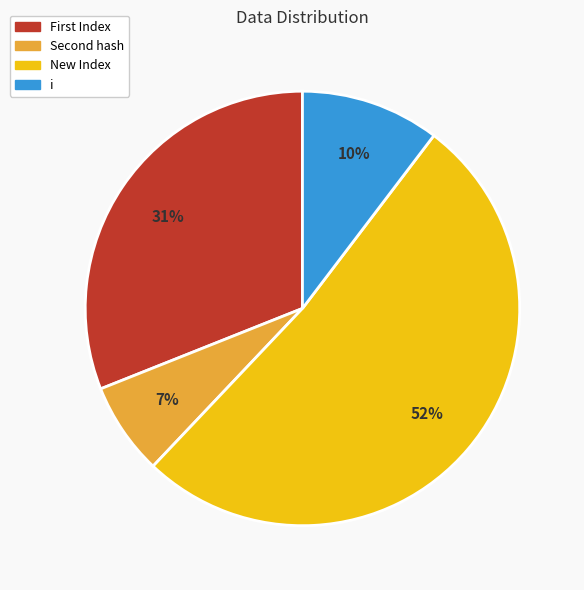

What is the majority slice?

New Index